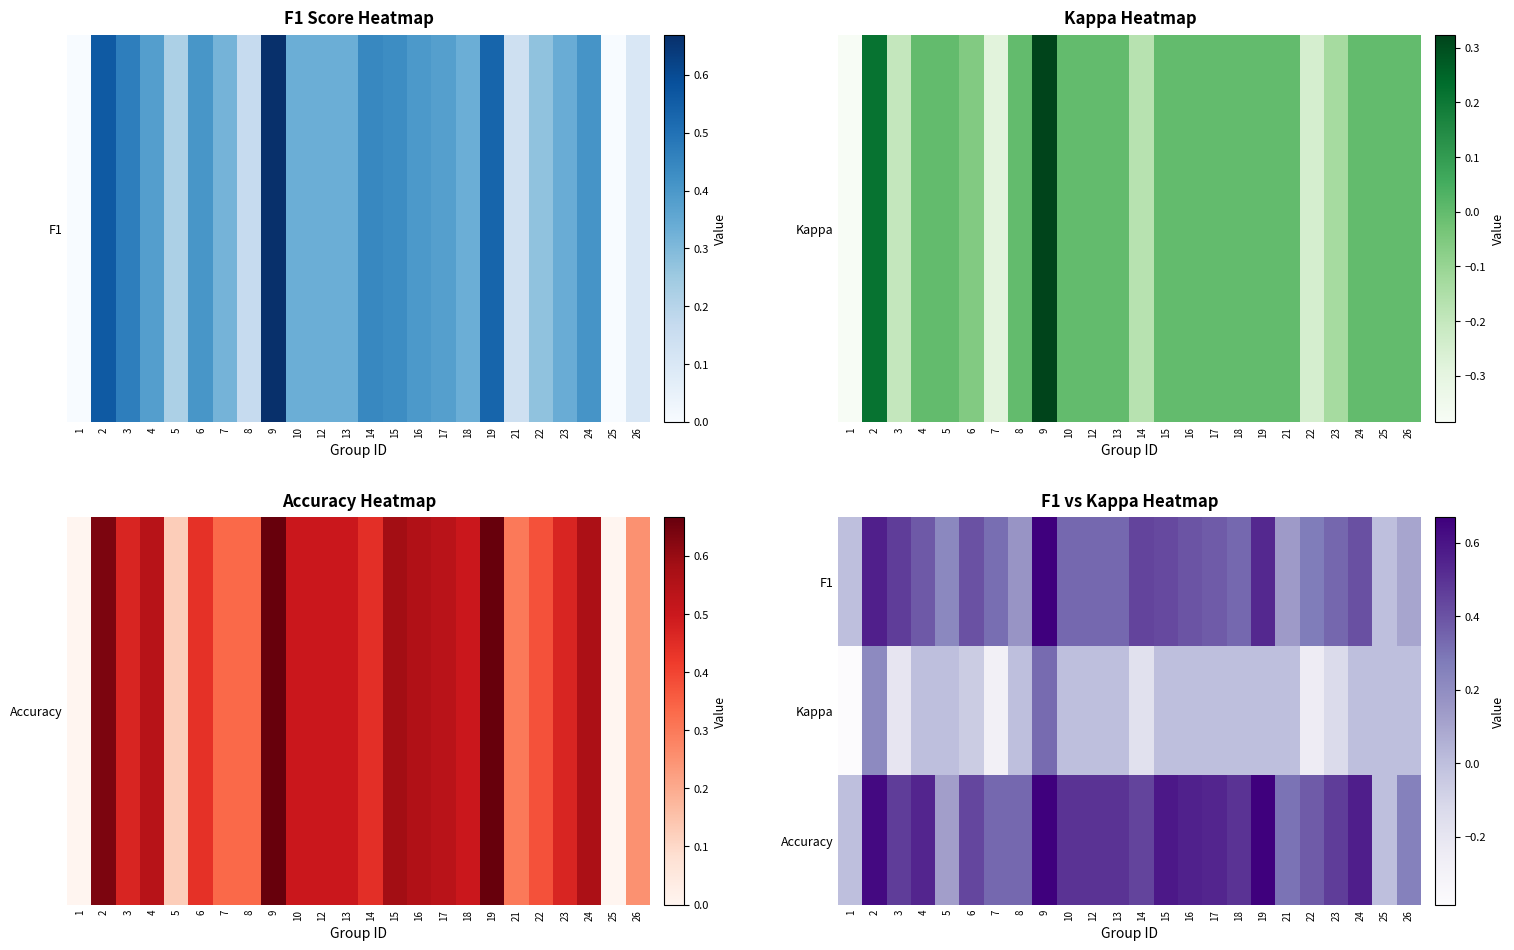

Between 10 and 2, which is larger?

2